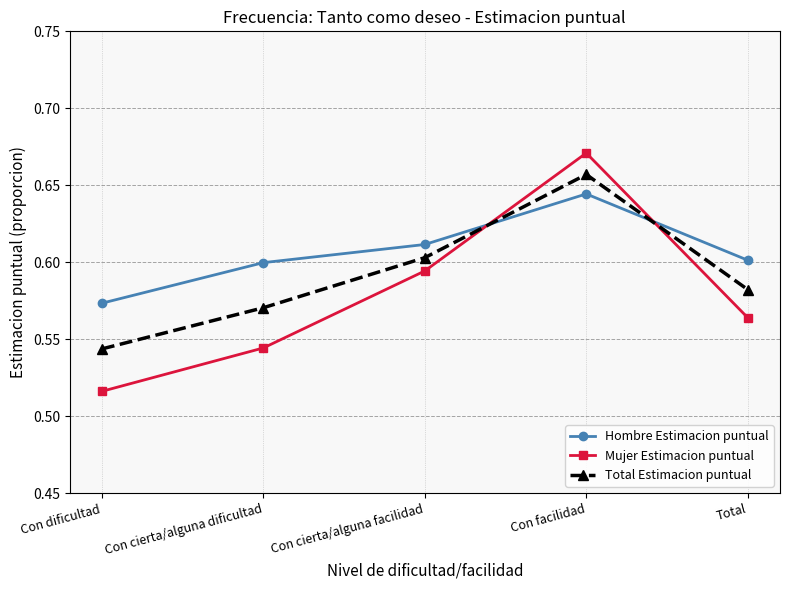

Where do Hombre Estimacion puntual and Mujer Estimacion puntual first cross each other?

Con cierta/alguna facilidad and Con facilidad